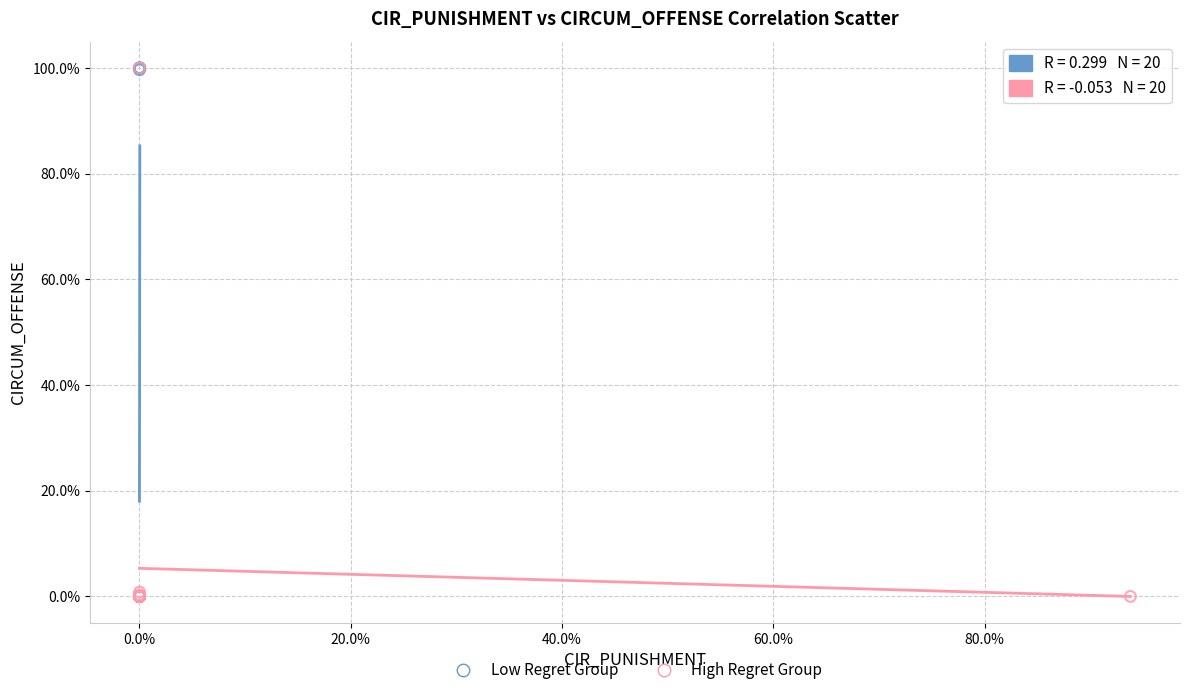

What are all the series names shown in the legend?

Low Regret Group, High Regret Group